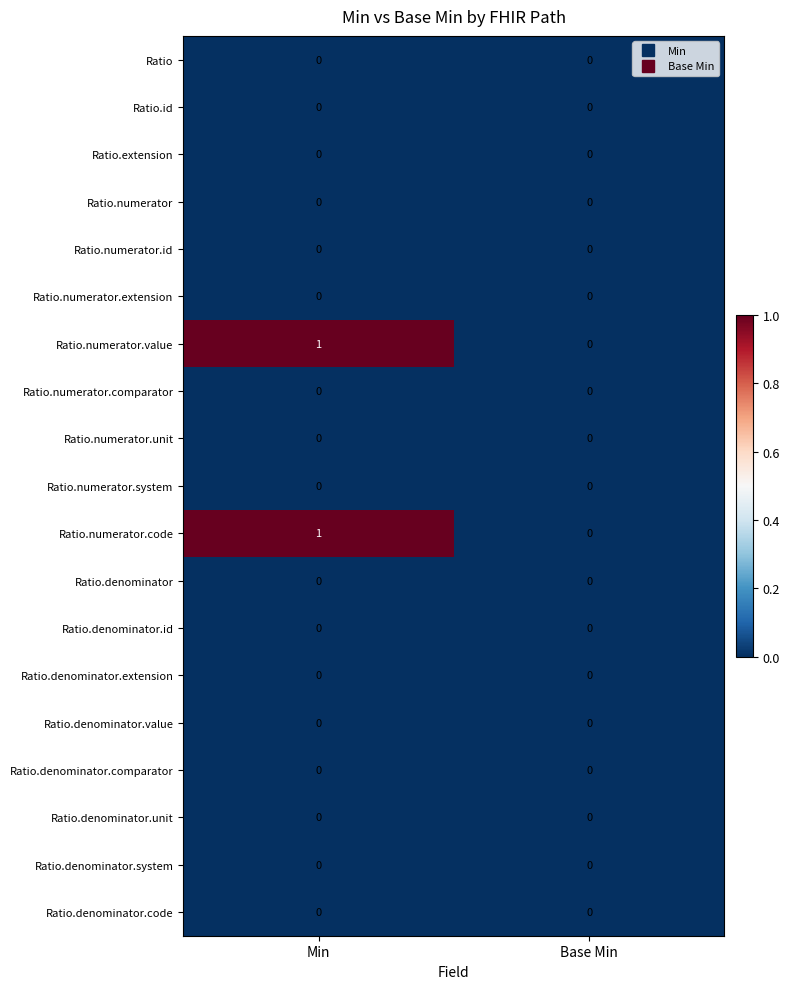

The value of Ratio.numerator.unit at Base Min is 0. True or false?

True